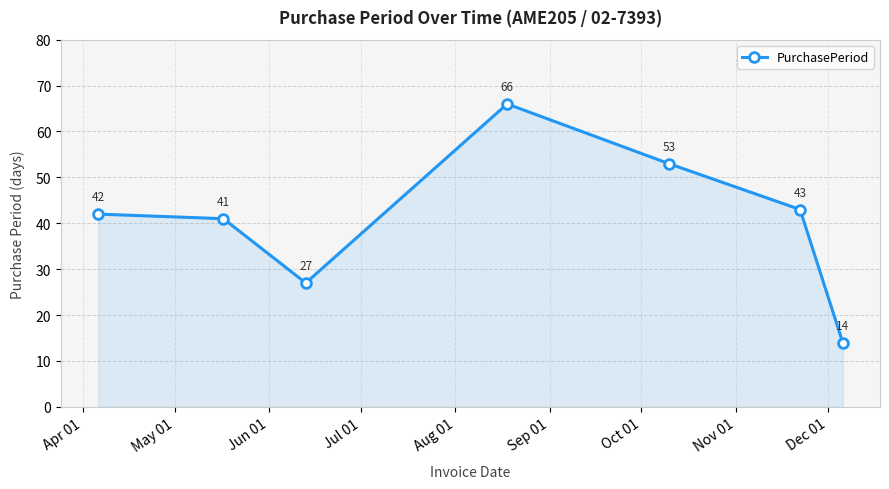

True or false: there are more than 1 points higher than both neighbors.

False